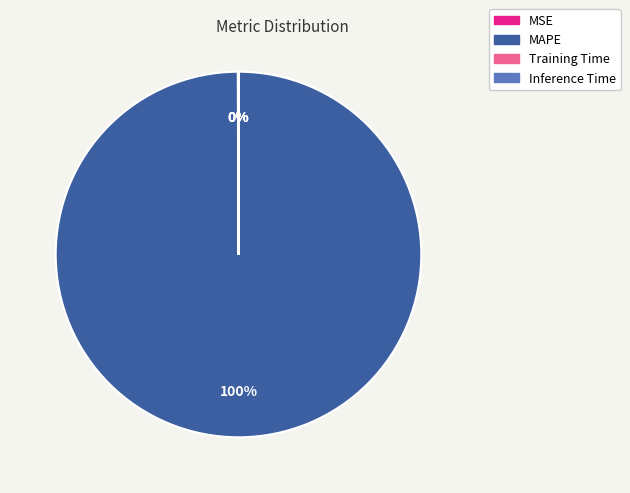

Is it true that MAPE is 100% of the pie?

True